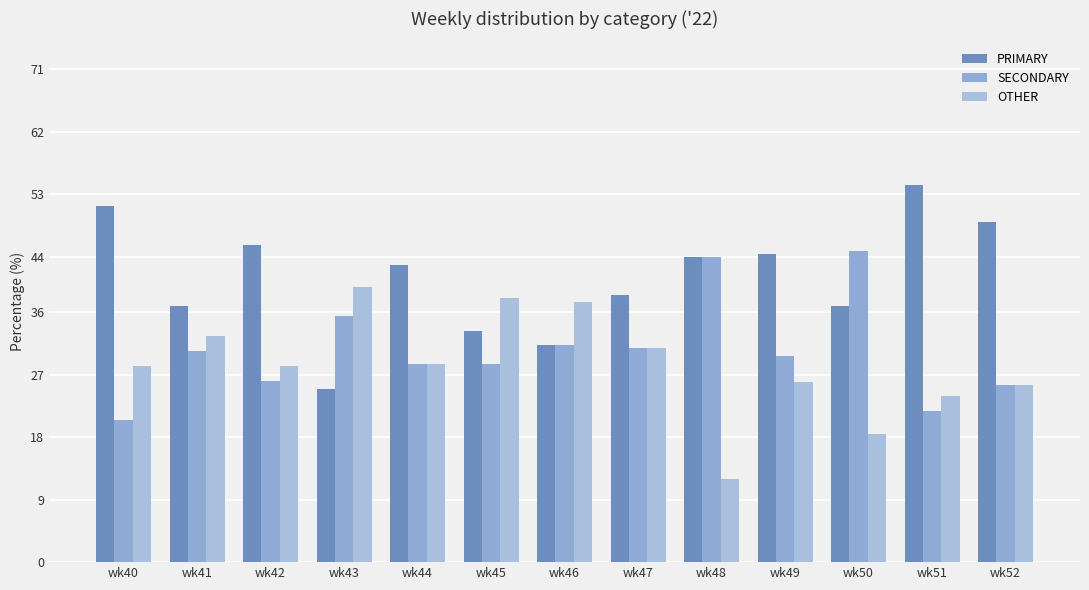

Rank the series by their average value, from highest to lowest.

PRIMARY, SECONDARY, OTHER